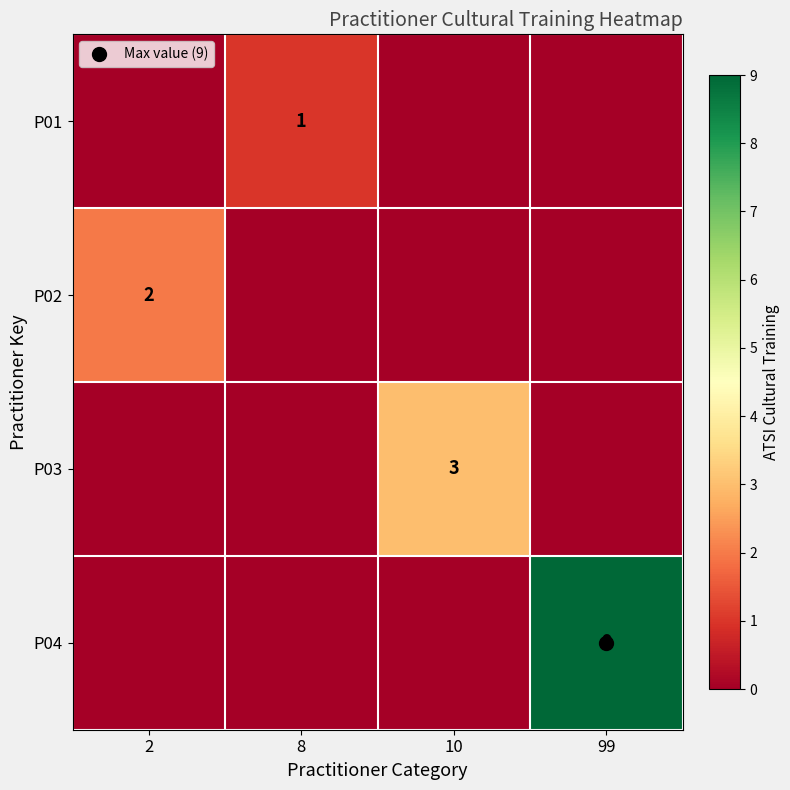

True or false: P02 has a value of 1 at 2.

False